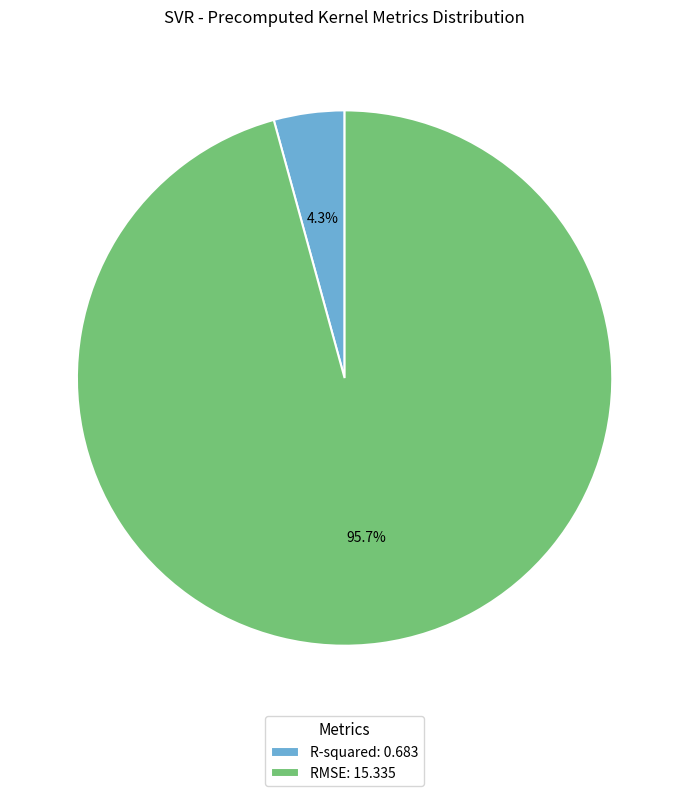

Count the number of slices in the pie.

2